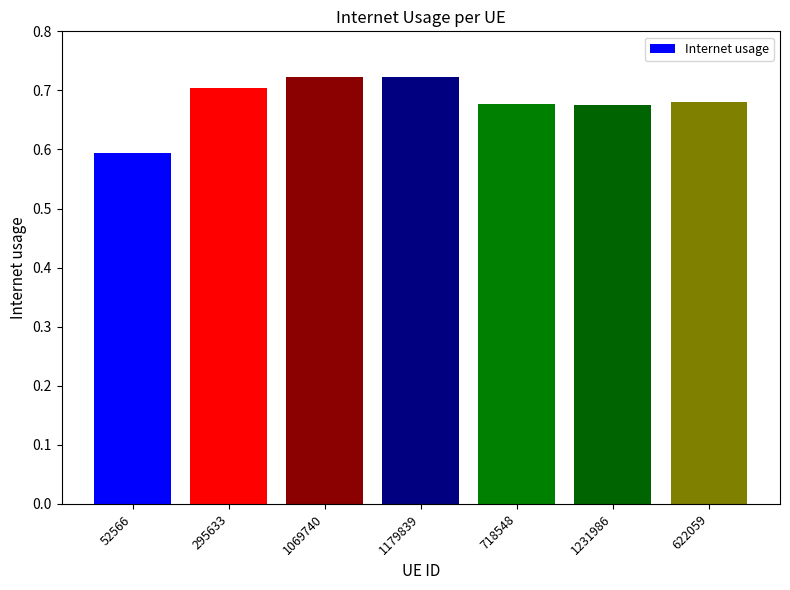

Is it true that the value at 295633 is 1.1?

False